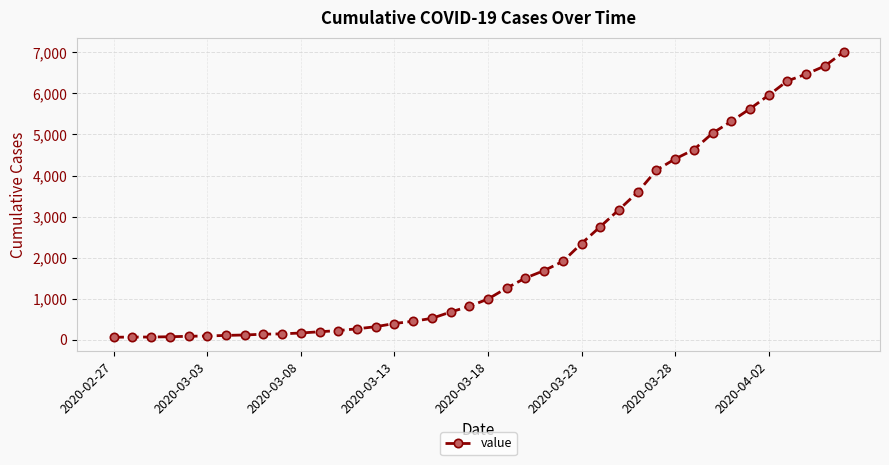

What is the greatest value displayed?

7004